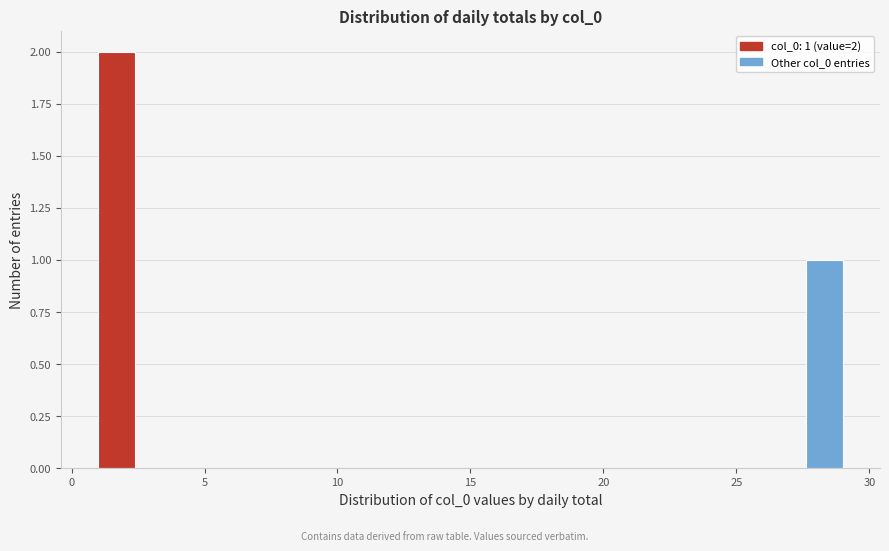

Read against the x-axis, roughly where is the centre of the tallest bar?

1.5